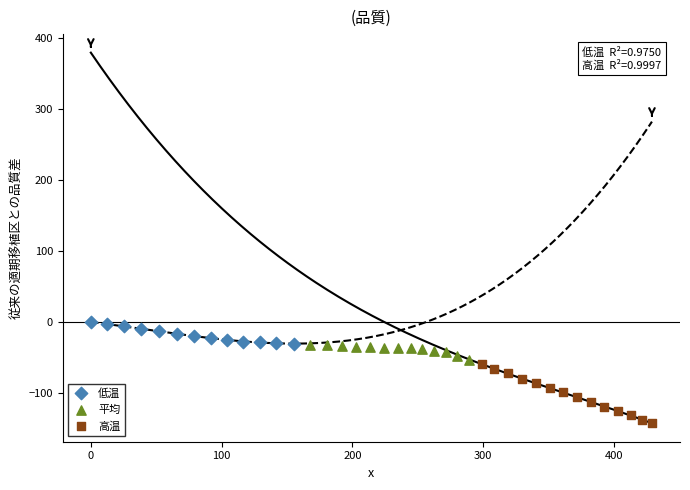

Which series has the widest spread of Y values?

高温